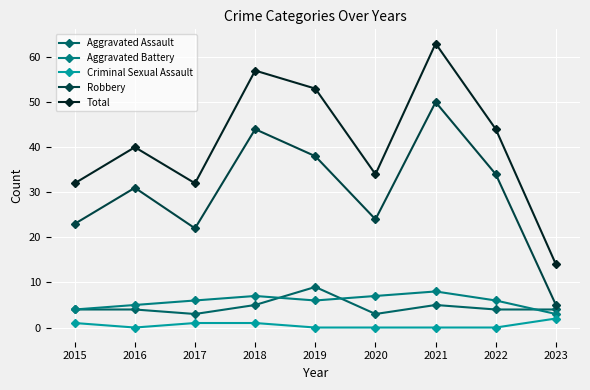

Does the chart have visible grid lines?

Yes